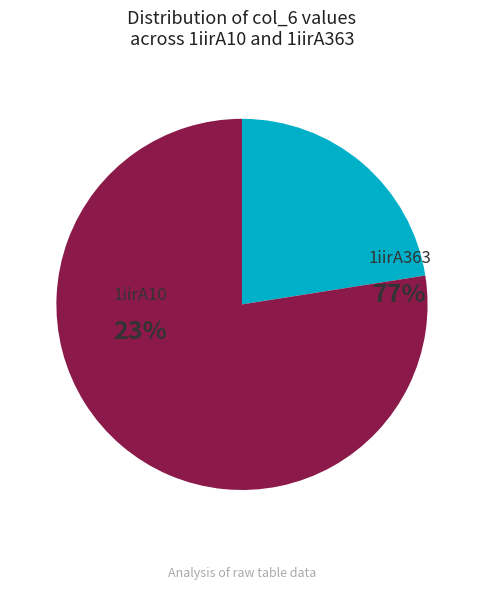

To the nearest percent, what percentage of the pie is 1iirA10?

23%